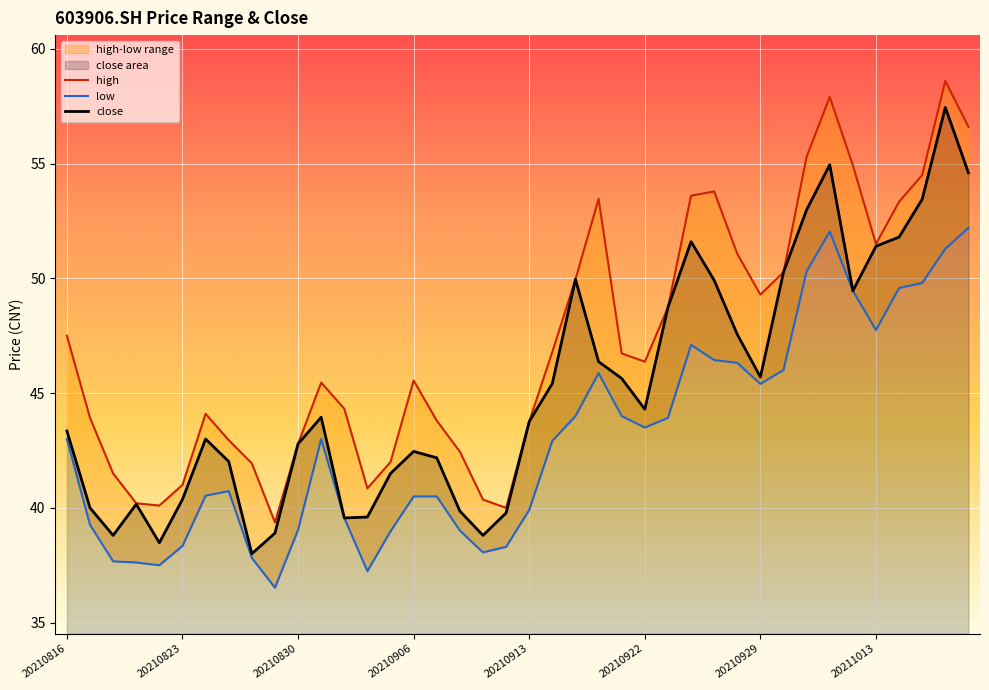

The value of close at 20210823 is 40.4. True or false?

True